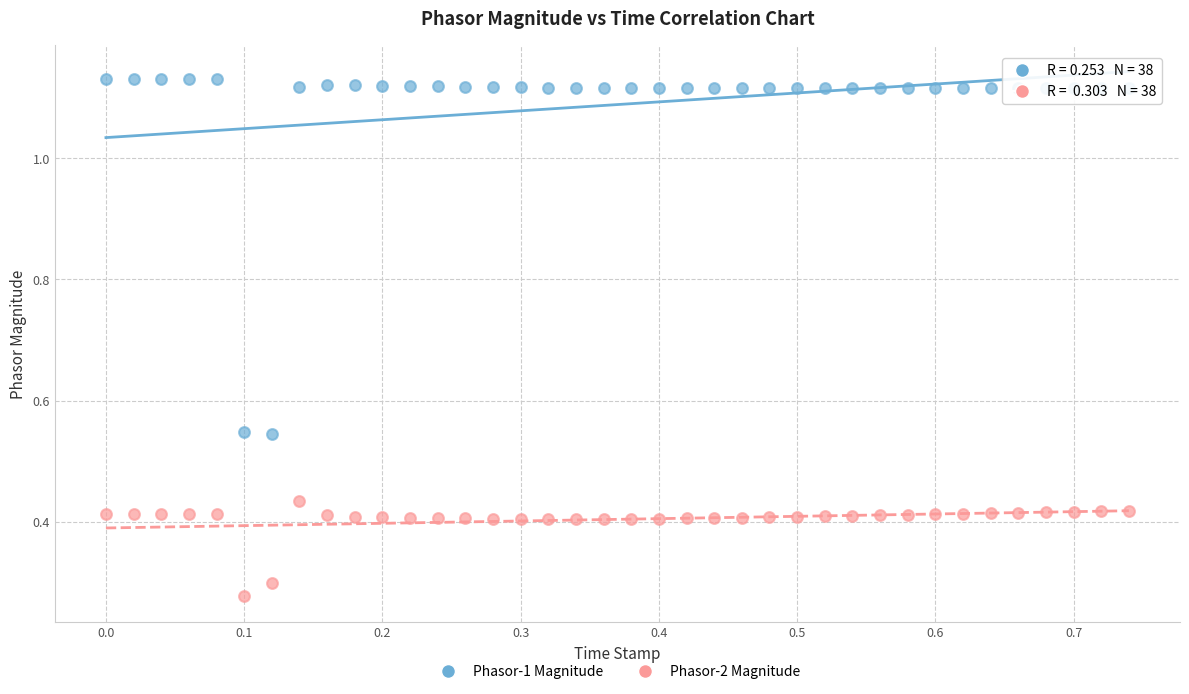

Which series has the largest Y range (max minus min)?

Phasor-1 Magnitude